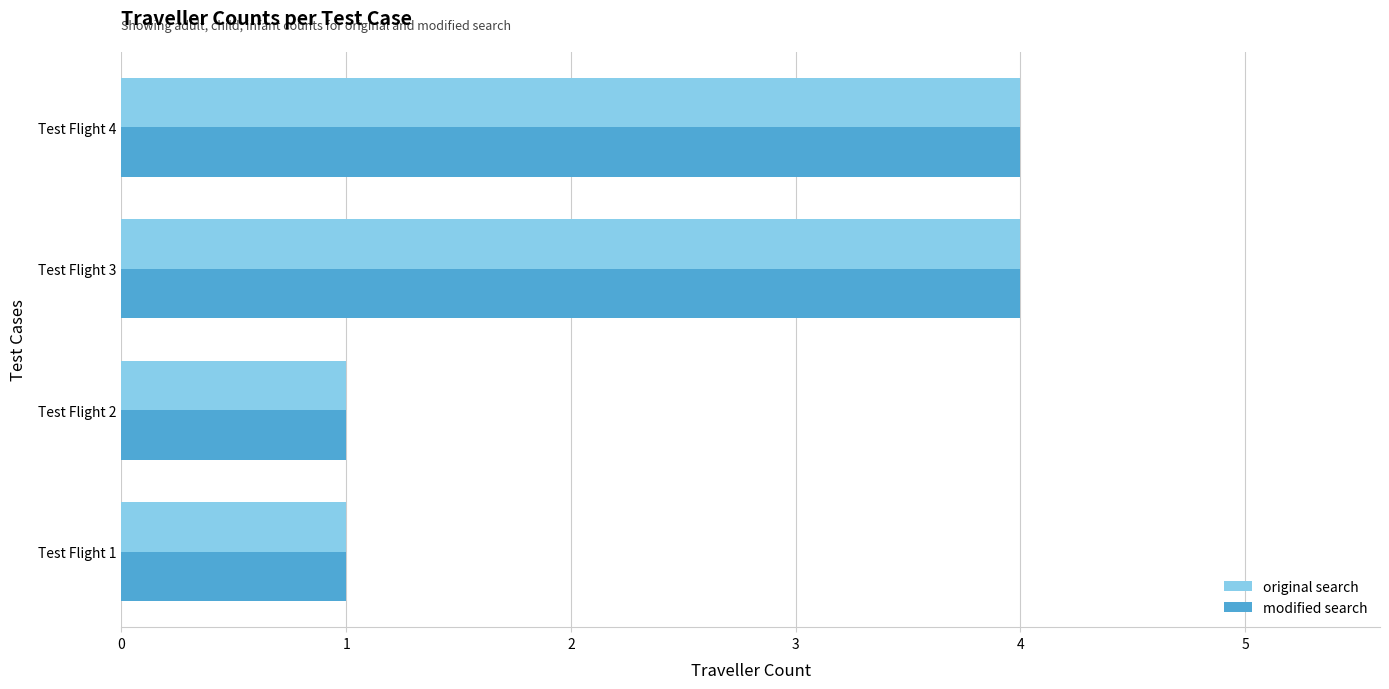

Is the value of modified search at Test Flight 1 greater than the value of original search at Test Flight 3?

No